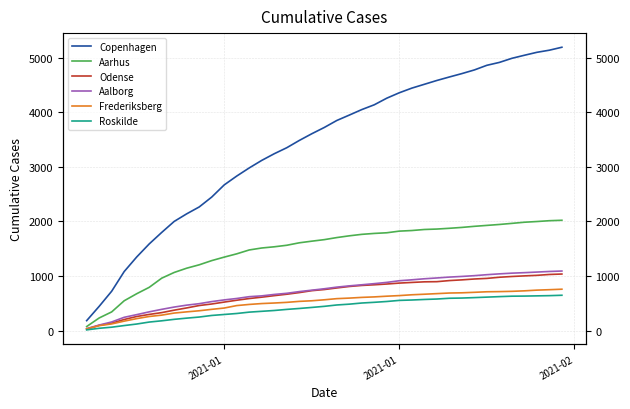

True or false: Aarhus and Roskilde intersect in this chart.

False